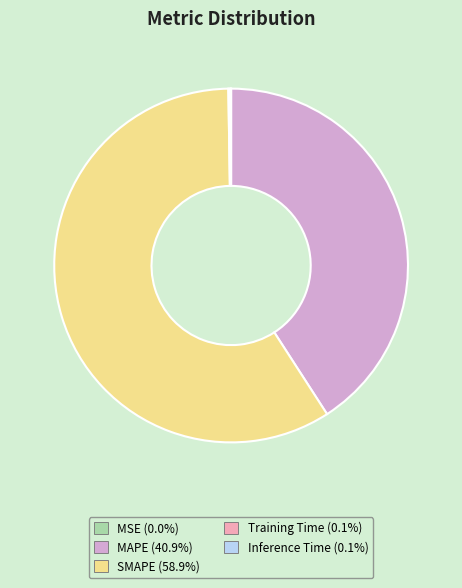

Which slice is the largest?

SMAPE